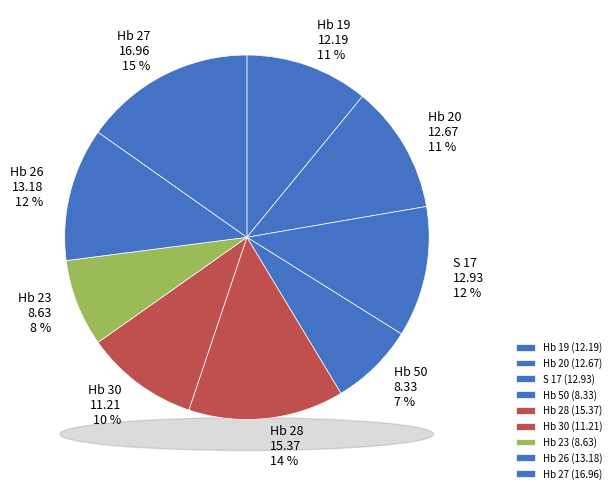

Is there any slice that represents more than half of the pie?

No